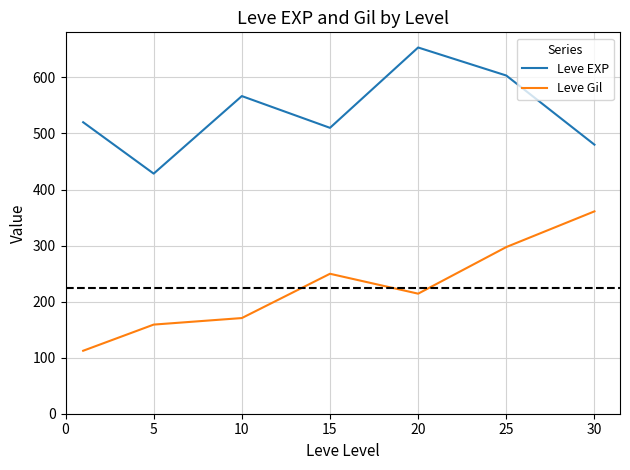

True or false: Leve Gil and Leve EXP intersect in this chart.

False